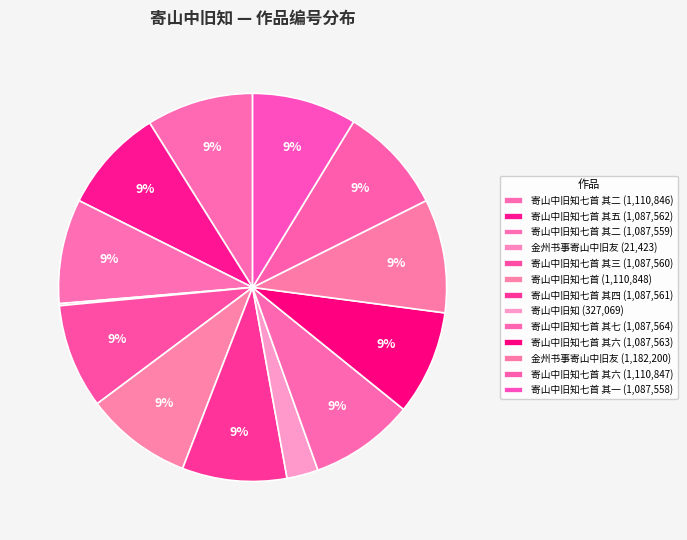

How many segments does this pie chart have?

13